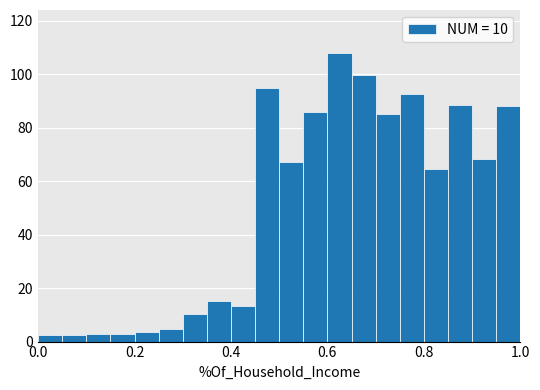

Read against the x-axis, roughly where is the centre of the tallest bar?

0.62